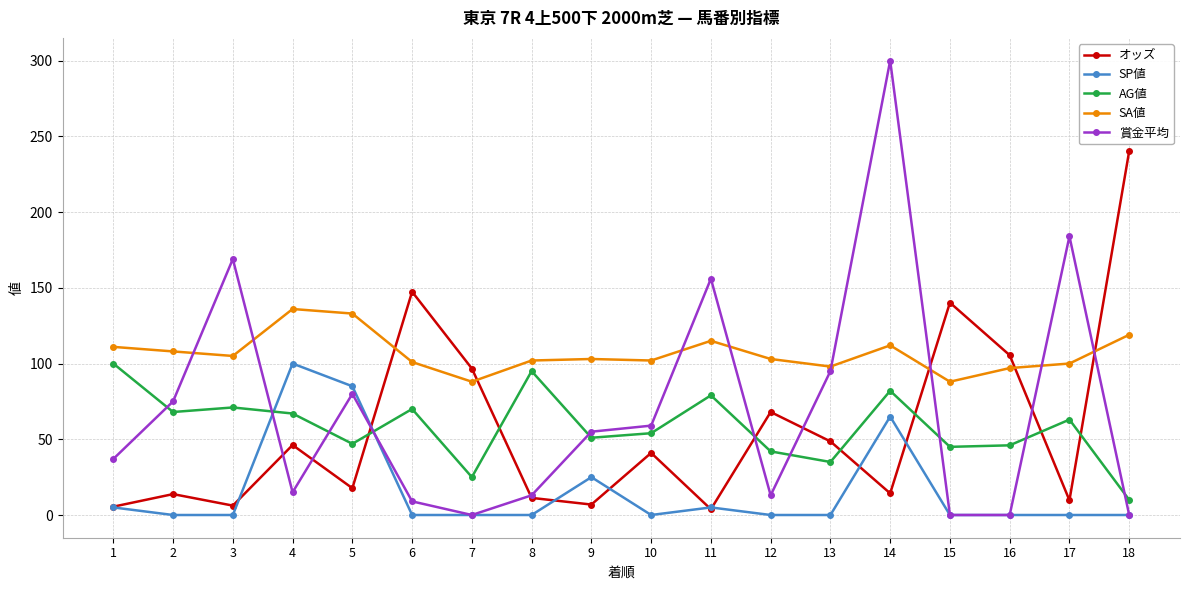

Which series has the largest total across all categories?

SA値